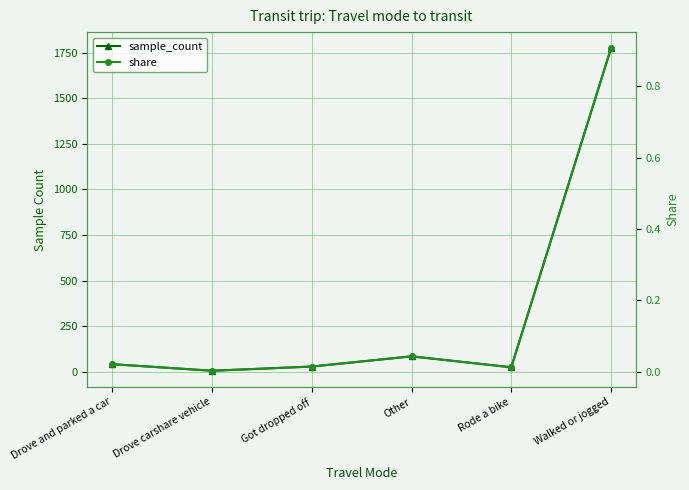

Reading right to left, extract all data points from this chart.

sample_count: 1774.0	24.0	84.0	28.0	5.0	41.0
share: 0.9	0.0	0.0	0.0	0.0	0.0